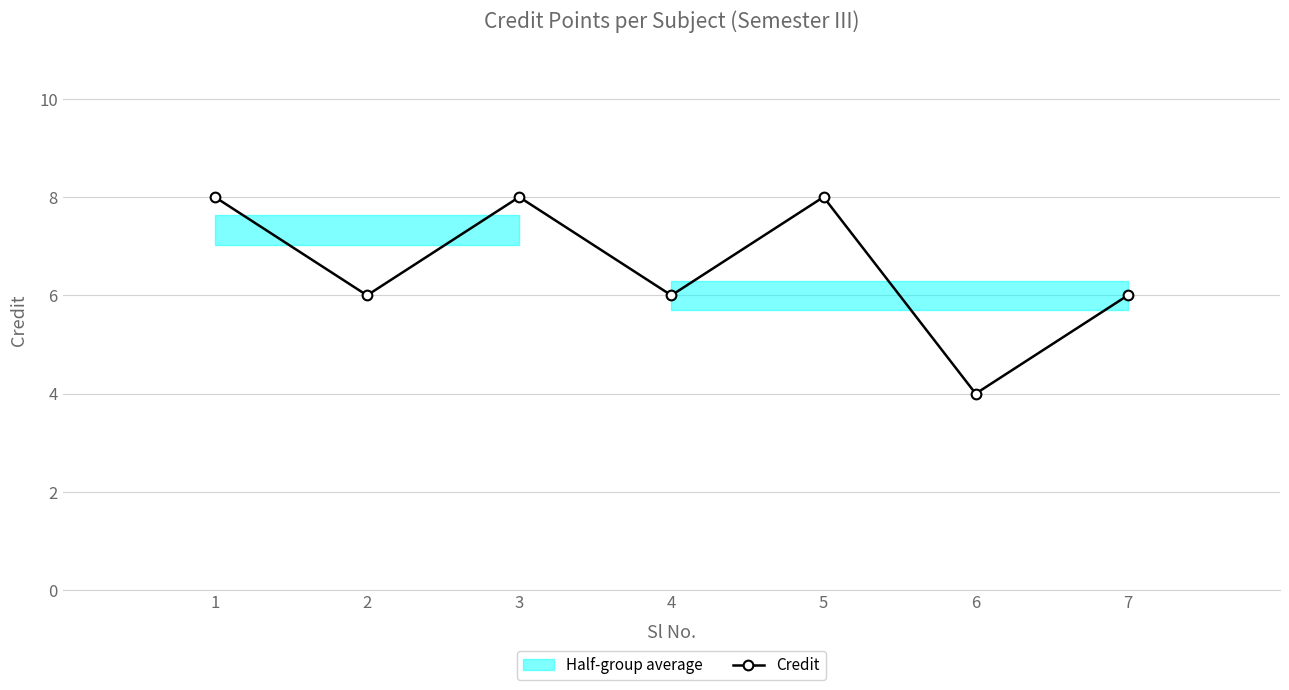

Reading left to right, transcribe all the data shown in this chart.

8	6	8	6	8	4	6